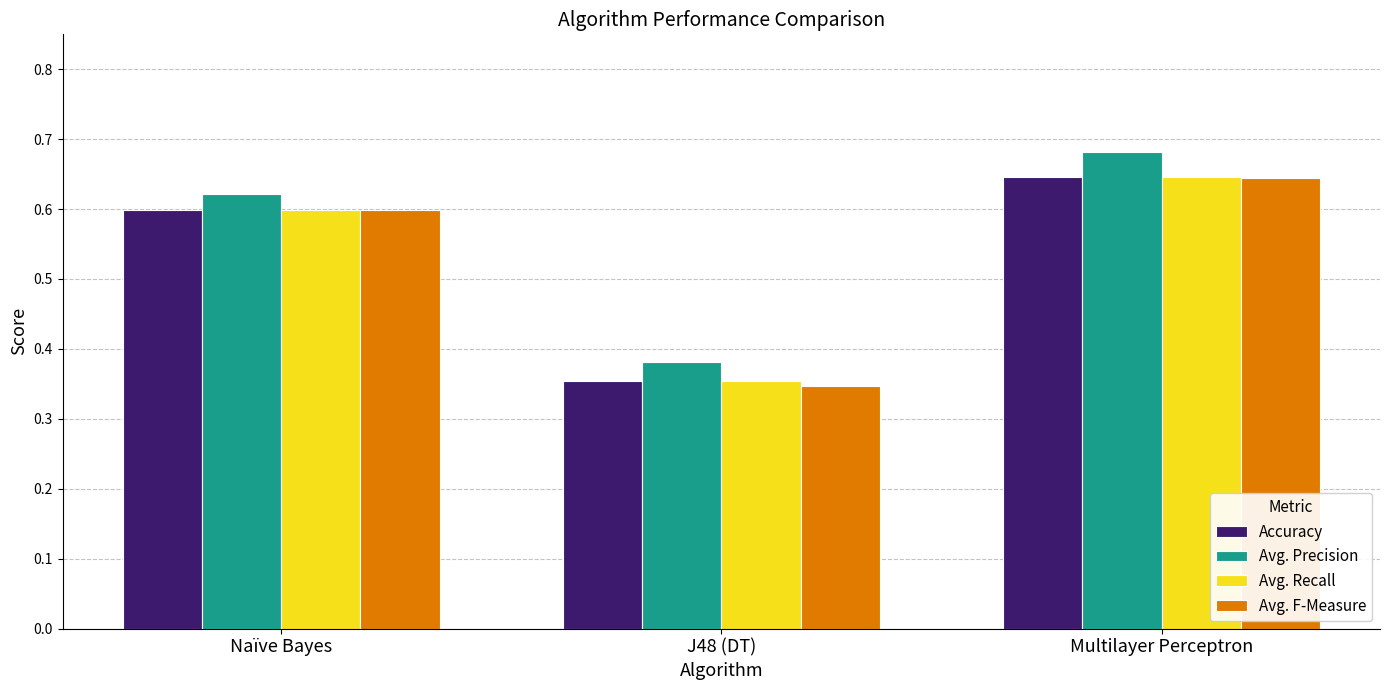

How many series are shown in this chart?

4